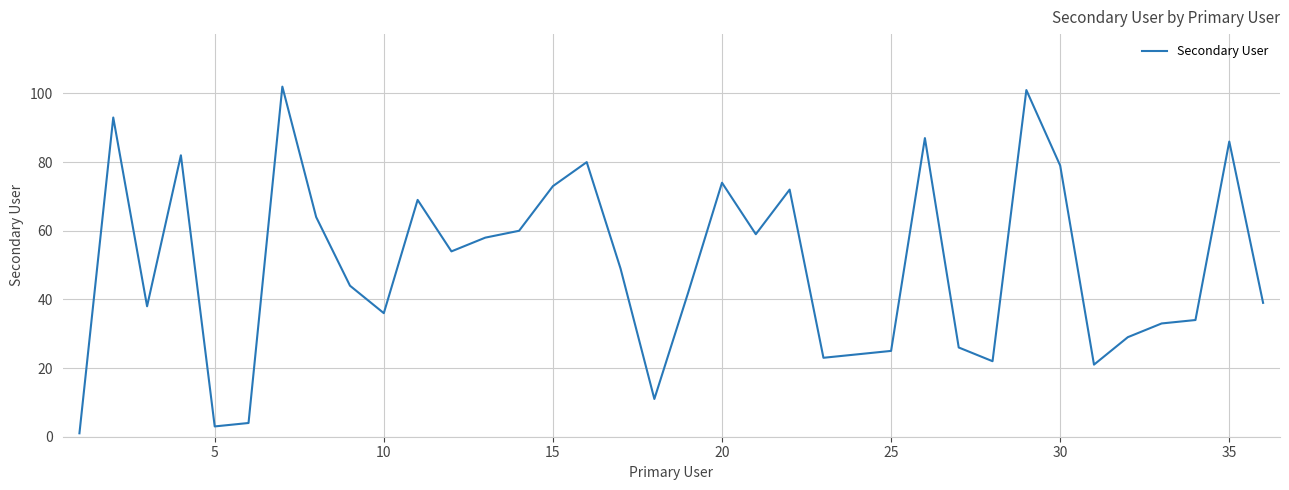

What is the greatest value displayed?

102